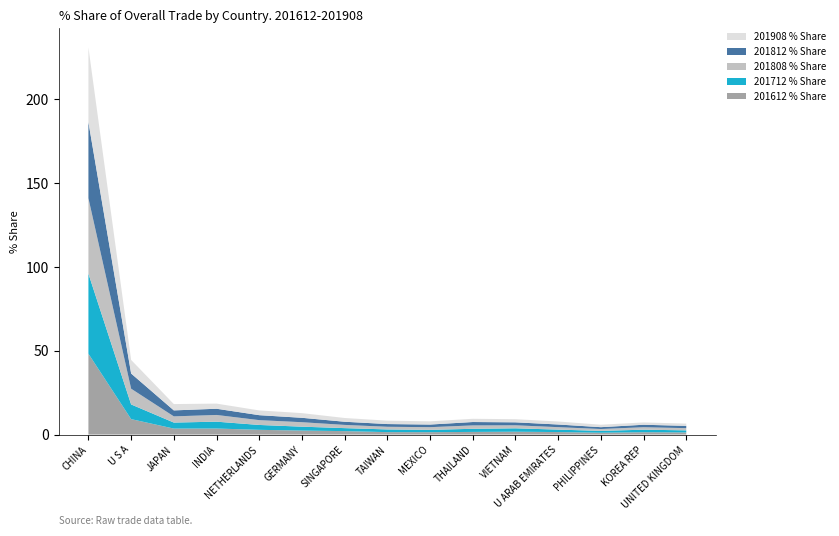

Reading left to right, transcribe all the data shown in this chart.

201612 % Share: 48.2	9.2	3.6	3.6	2.8	2.4	2.1	1.5	1.4	1.6	1.7	1.5	1.1	1.4	1.3
201712 % Share: 47.7	8.7	3.6	4.1	2.9	2.3	1.8	1.6	1.4	1.9	2.0	1.5	1.1	1.5	1.2
201808 % Share: 45.0	9.4	3.7	4.0	2.9	2.7	1.9	1.6	1.6	2.0	1.8	1.5	1.1	1.5	1.3
201812 % Share: 45.3	9.0	3.6	3.7	3.0	2.6	1.9	1.6	1.6	2.0	1.8	1.6	1.1	1.5	1.4
201908 % Share: 44.5	8.1	3.8	3.1	2.8	2.8	2.2	2.0	1.9	1.9	1.9	1.8	1.5	1.4	1.4